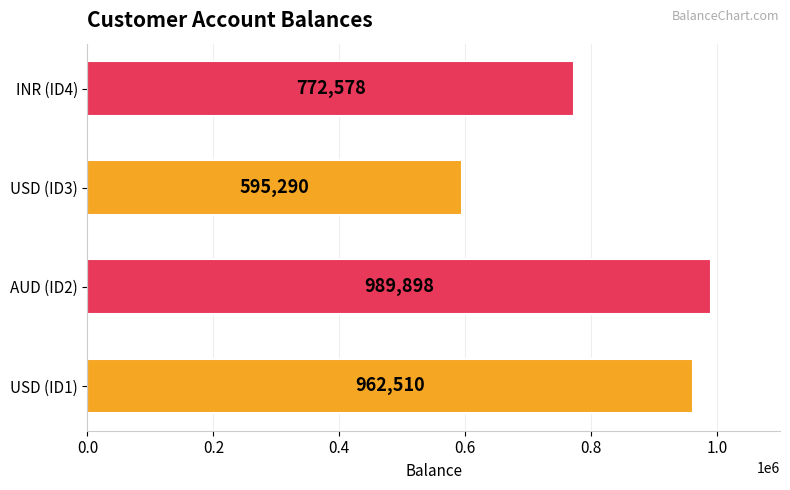

At which label is the value closest to 792594?

INR (ID4)